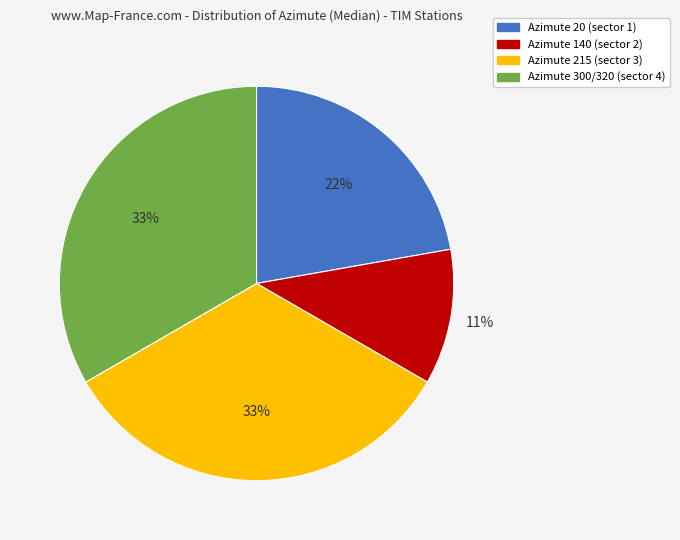

Combined, do Azimute 20 (sector 1) and Azimute 215 (sector 3) account for over 50%?

Yes